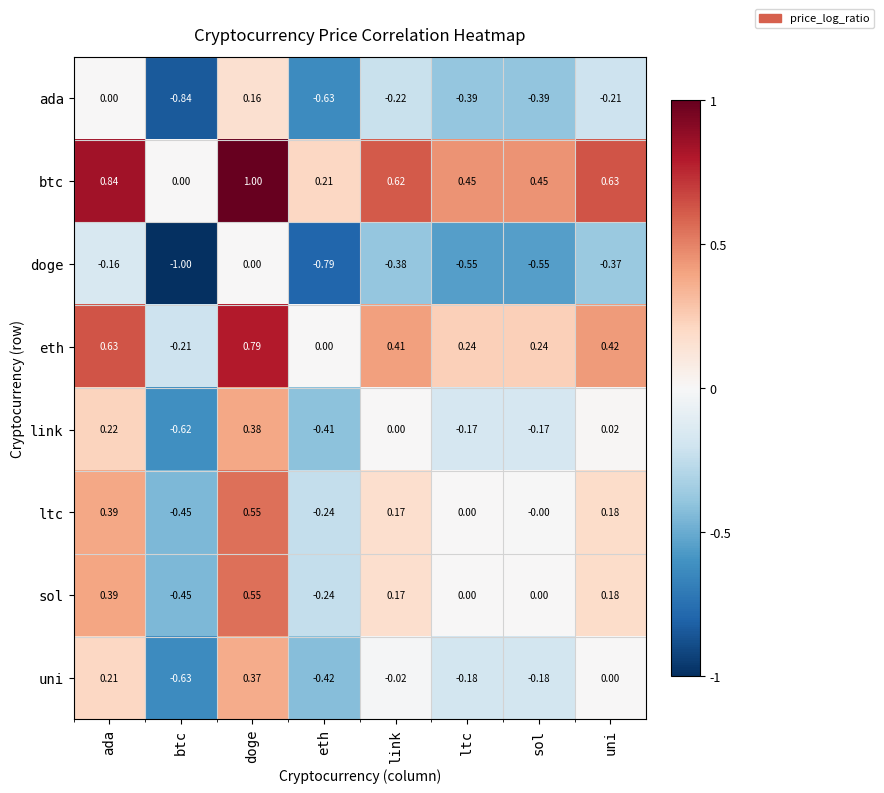

Count the number of categories in the chart.

8